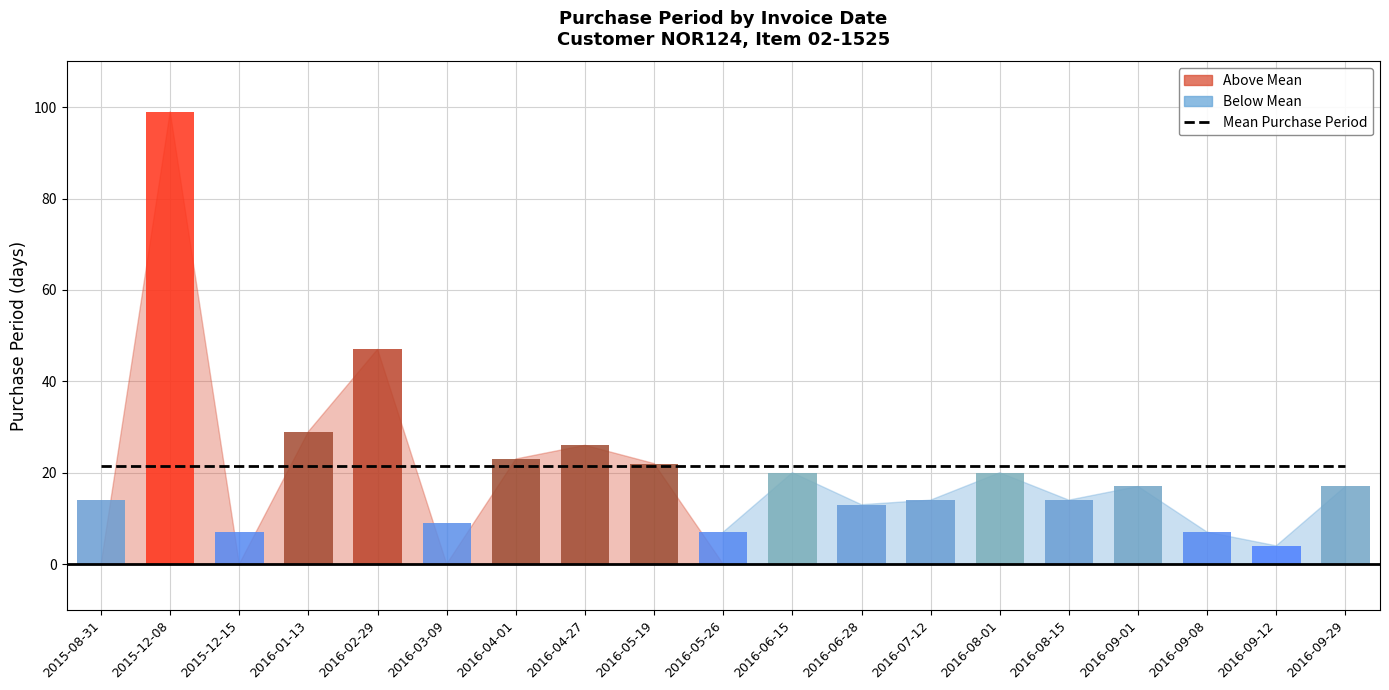

Reading left to right, transcribe all the data shown in this chart.

2015-08-31=14	2015-12-08=99	2015-12-15=7	2016-01-13=29	2016-02-29=47	2016-03-09=9	2016-04-01=23	2016-04-27=26	2016-05-19=22	2016-05-26=7	2016-06-15=20	2016-06-28=13	2016-07-12=14	2016-08-01=20	2016-08-15=14	2016-09-01=17	2016-09-08=7	2016-09-12=4	2016-09-29=17